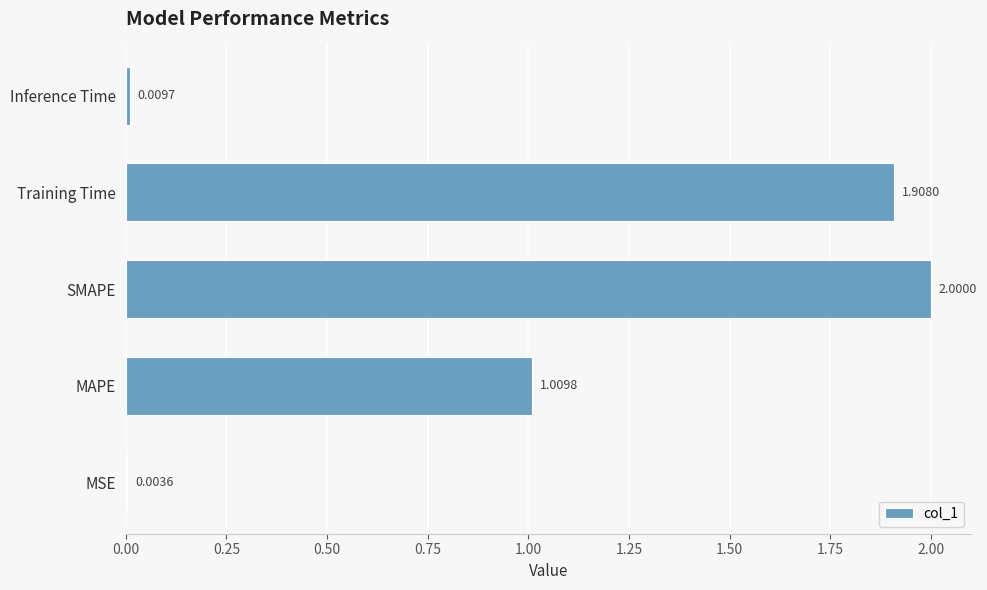

Which has a higher value, SMAPE or MSE?

SMAPE